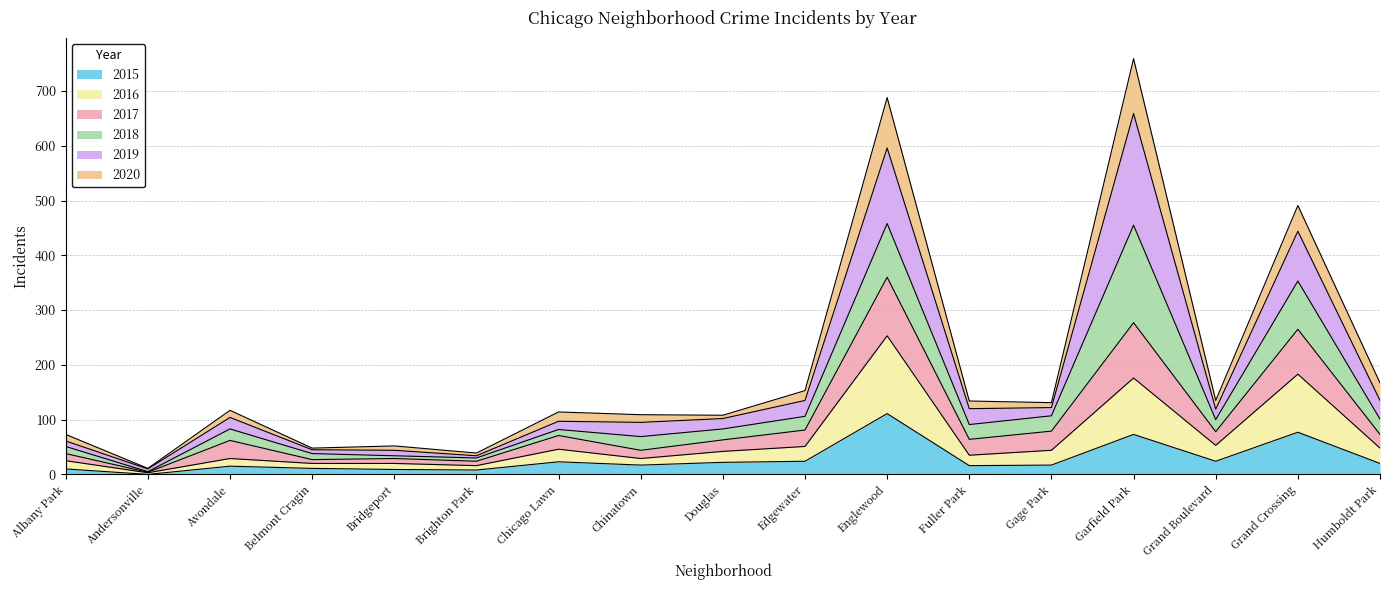

Is it true that 2016 equals 176 at Garfield Park?

True